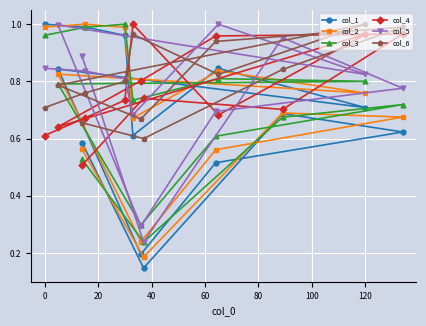

What is the difference between the second highest and minimum values in the col_3 series?

0.8